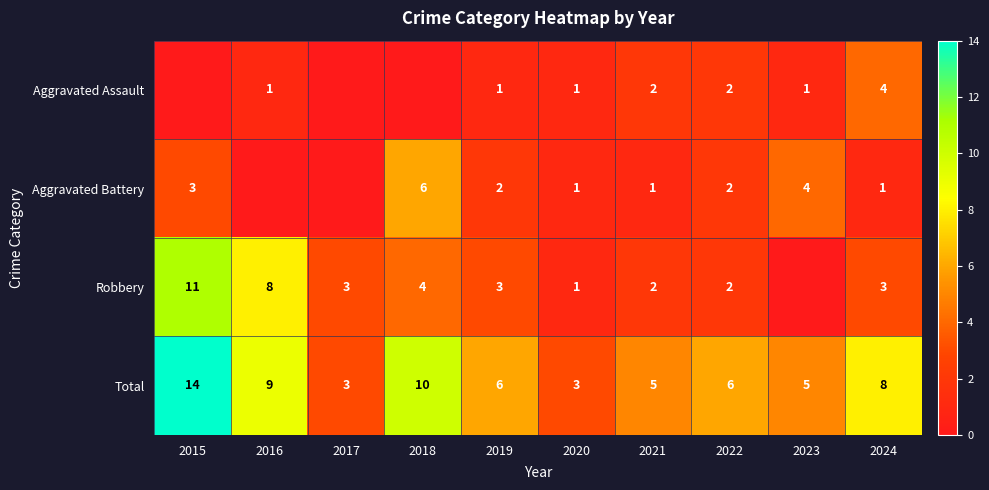

How many categories are shown in the chart?

10